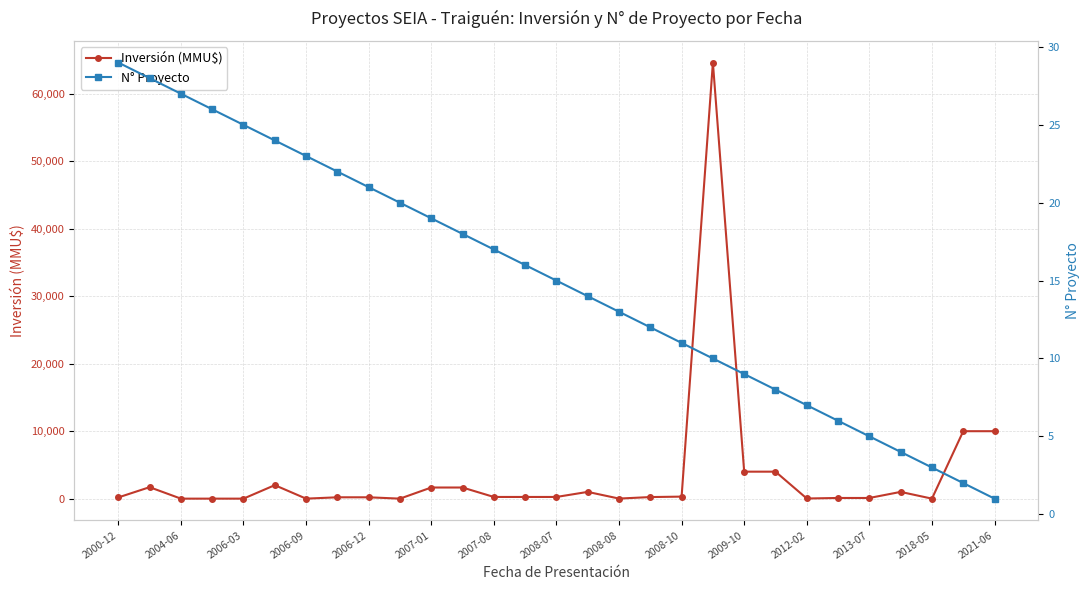

Which series has the largest total across all categories?

Inversión (MMU$)